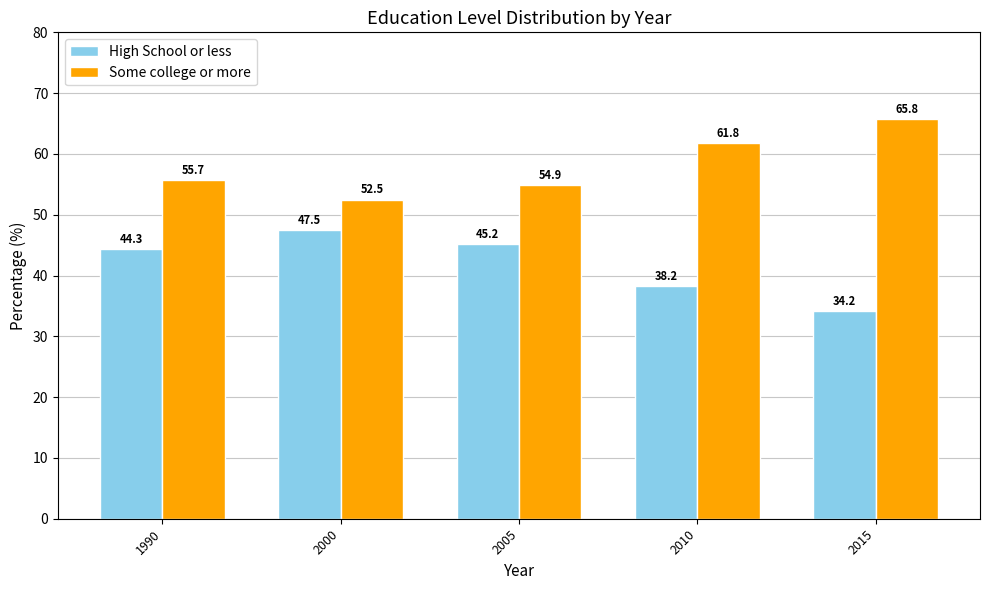

What is the difference between the High School or less values at 2000 and 2005?

2.3